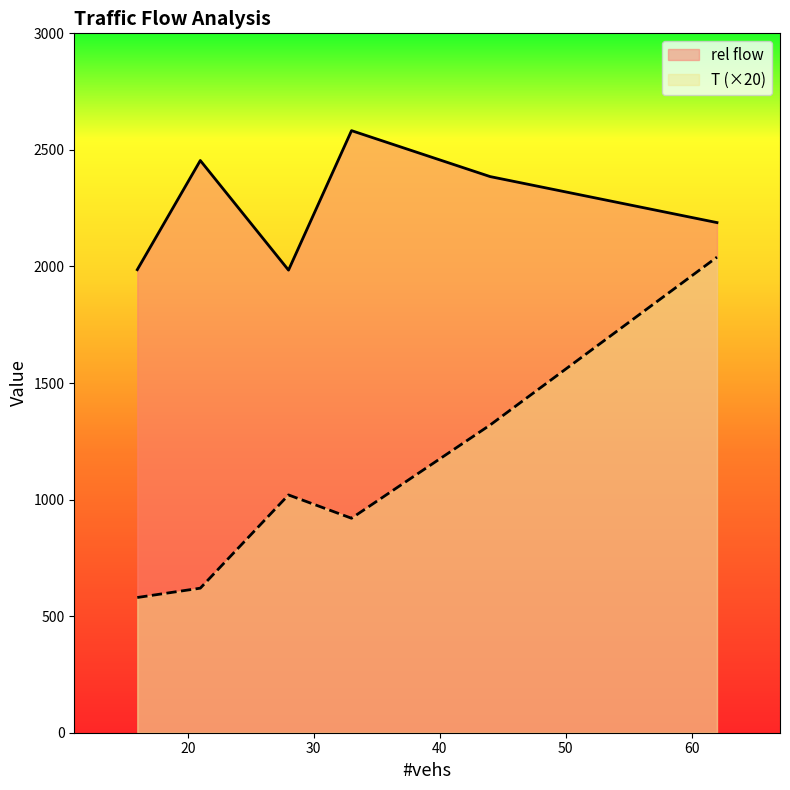

Which series has the largest total across all categories?

rel flow